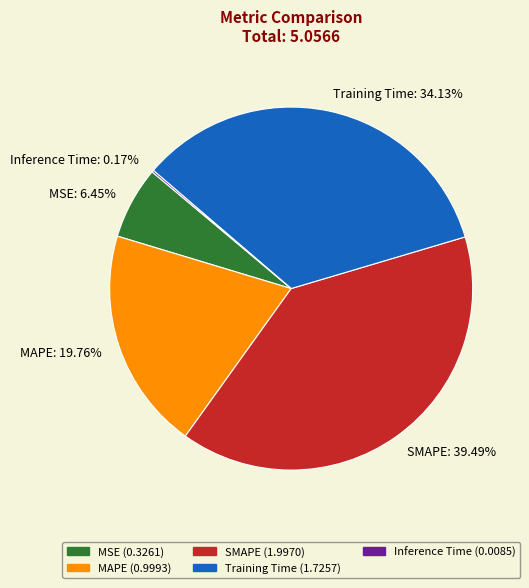

What is the largest slice in the pie chart?

SMAPE